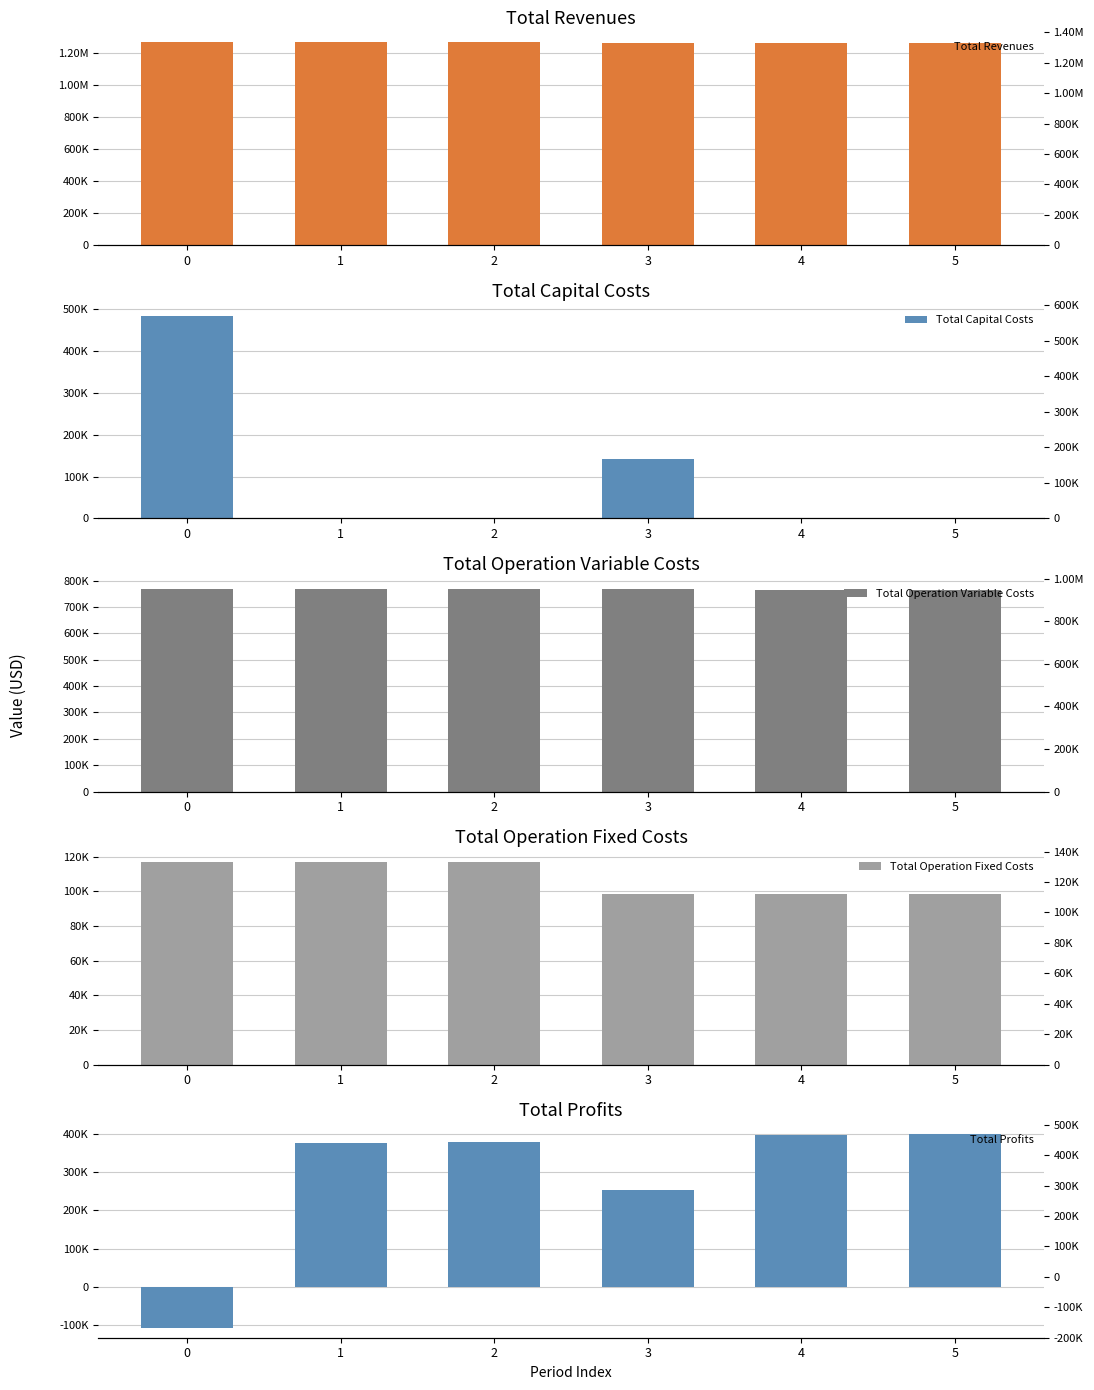

Reading left to right, what are all the values shown in this chart?

Total Revenues: 0=1263280.1	1=1263280.1	2=1263280.1	3=1262013.9	4=1262013.9	5=1262013.9
Total Capital Costs: 0=483648.0	1=0.0	2=0.0	3=142400.0	4=0.0	5=0.0
Total Operation Variable Costs: 0=769898.7	1=768857.7	2=767815.4	3=766856.4	4=765811.2	5=764764.6
Total Operation Fixed Costs: 0=117166.8	1=117166.8	2=117166.8	3=98503.5	4=98503.5	5=98503.5
Total Profits: 0=-107433.4	1=377255.5	2=378297.9	3=254254.0	4=397699.2	5=398745.8